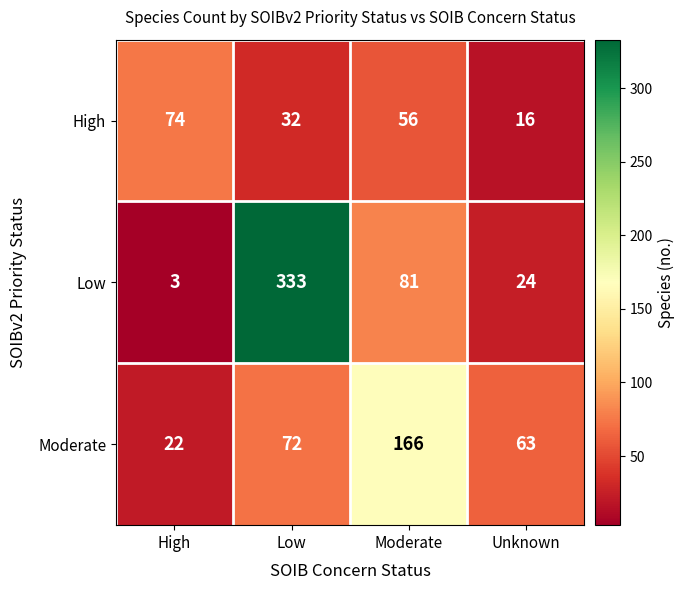

Reading right to left, transcribe all the data shown in this chart.

High: 16	56	32	74
Low: 24	81	333	3
Moderate: 63	166	72	22